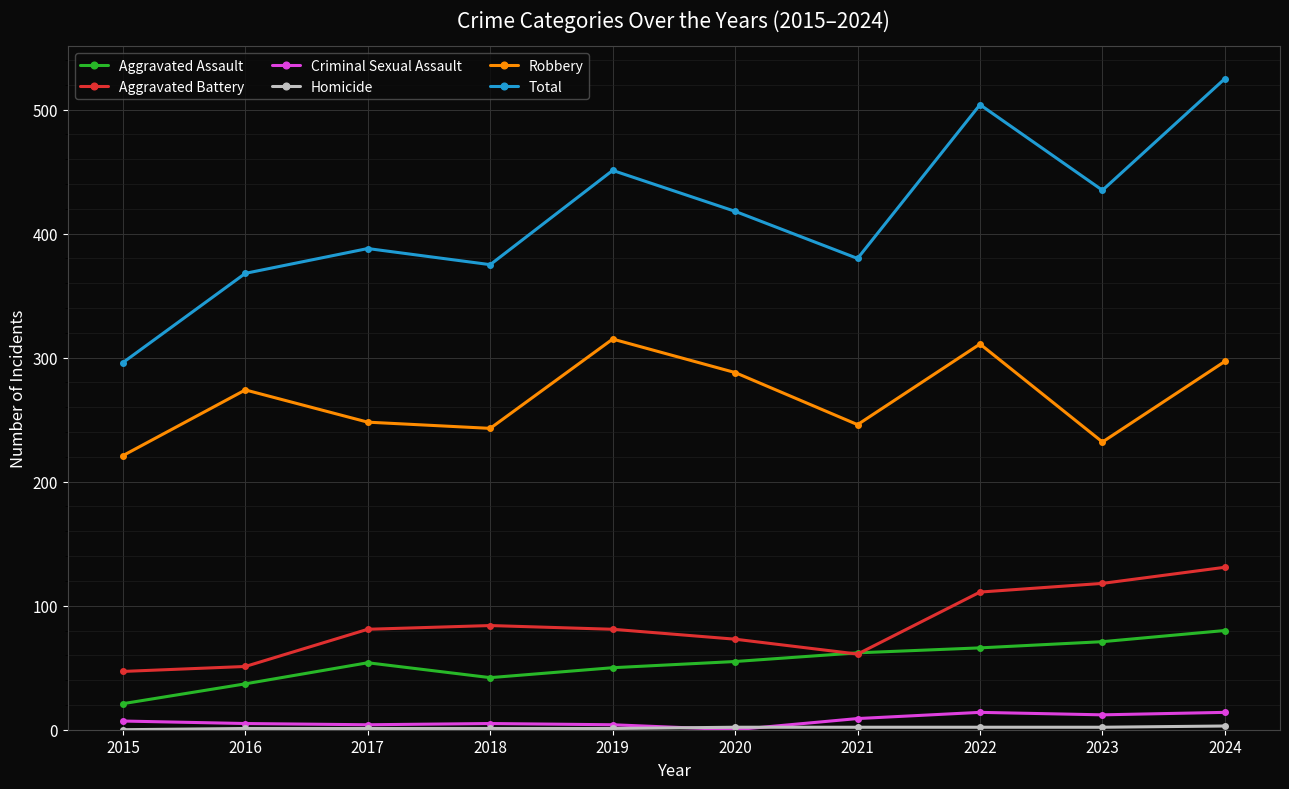

What is the sum of all Total values?

4140